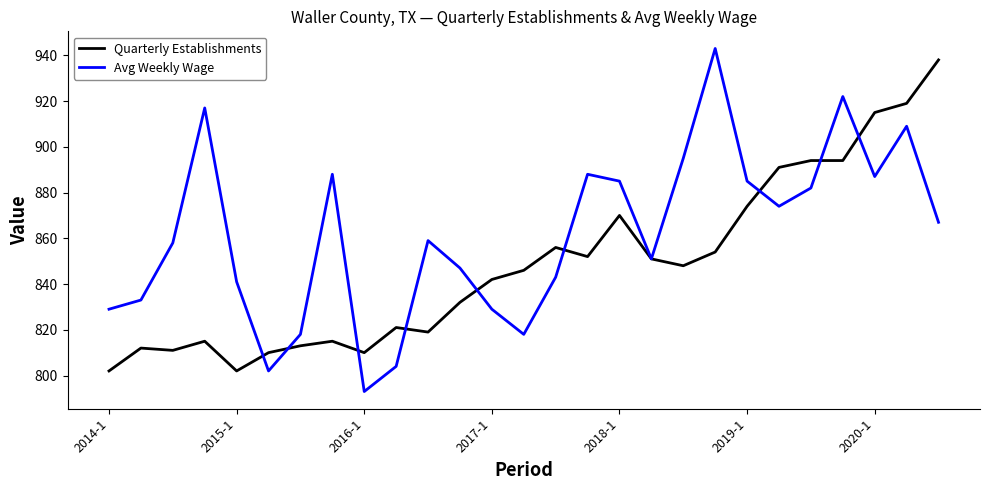

Which series has the largest range (max minus min)?

Avg Weekly Wage